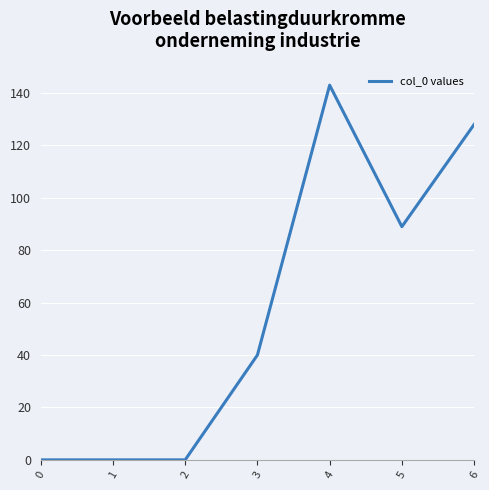

Reading right to left, list all the values displayed in this chart.

6=128	5=89	4=143	3=40	2=0	1=0	0=0